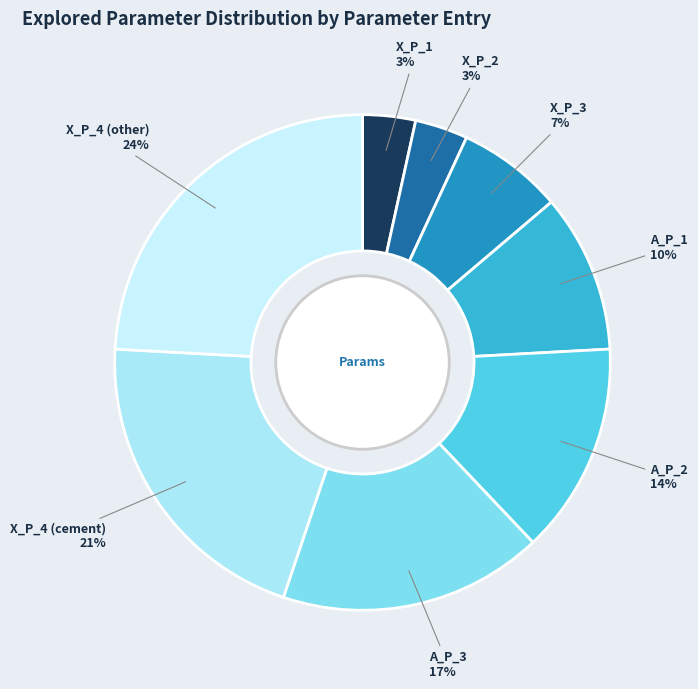

What percentage is the A_P_2 14% slice, to the nearest percent?

14%